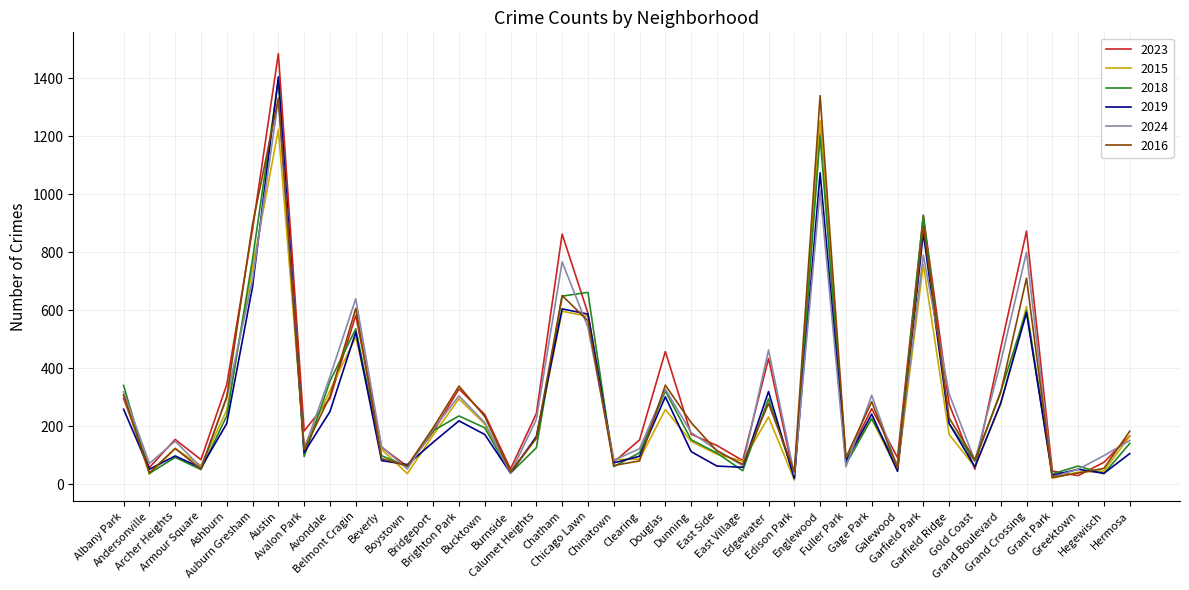

What is the difference between the maximum and minimum values in the 2023 series?

1462